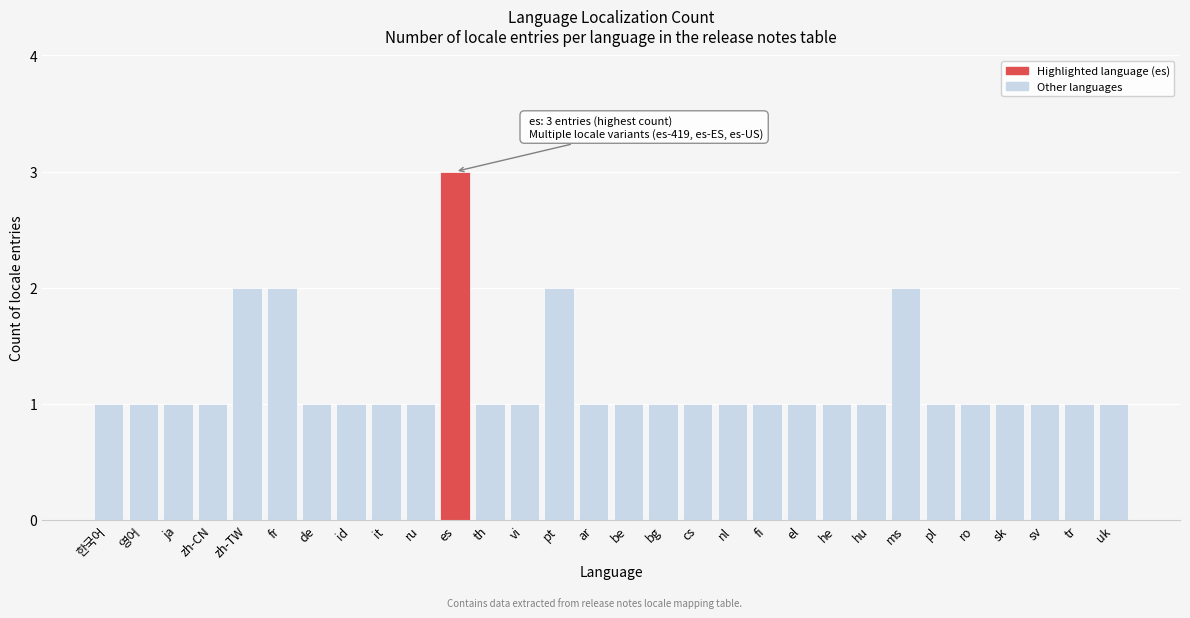

Reading left to right, transcribe all the data shown in this chart.

한국어=1	영어=1	ja=1	zh-CN=1	zh-TW=2	fr=2	de=1	id=1	it=1	ru=1	es=3	th=1	vi=1	pt=2	ar=1	be=1	bg=1	cs=1	nl=1	fi=1	el=1	he=1	hu=1	ms=2	pl=1	ro=1	sk=1	sv=1	tr=1	uk=1